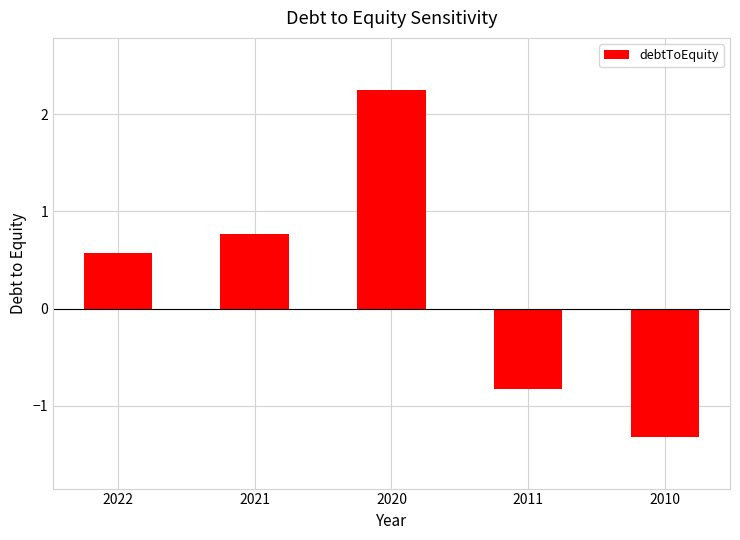

What is the change in value from 2022 to 2011?

-1.4